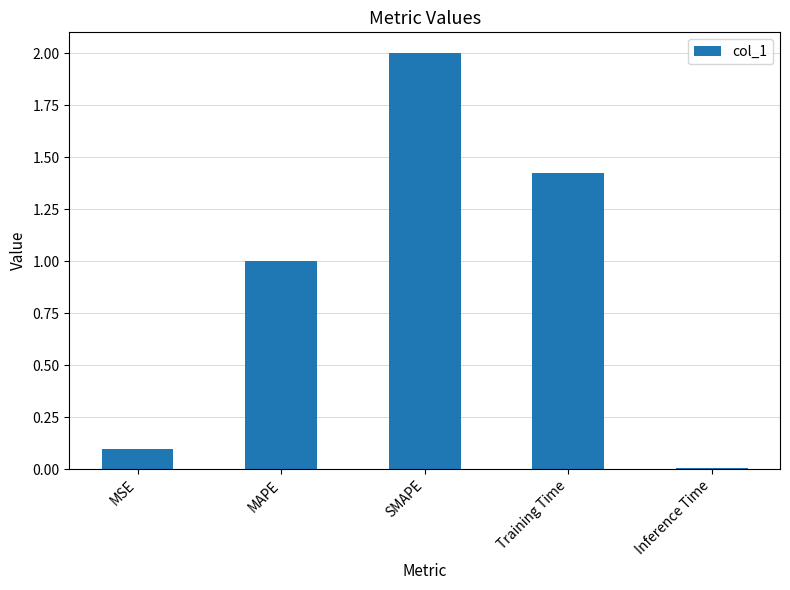

List the labels in order of value, largest first.

SMAPE, Training Time, MAPE, MSE, Inference Time